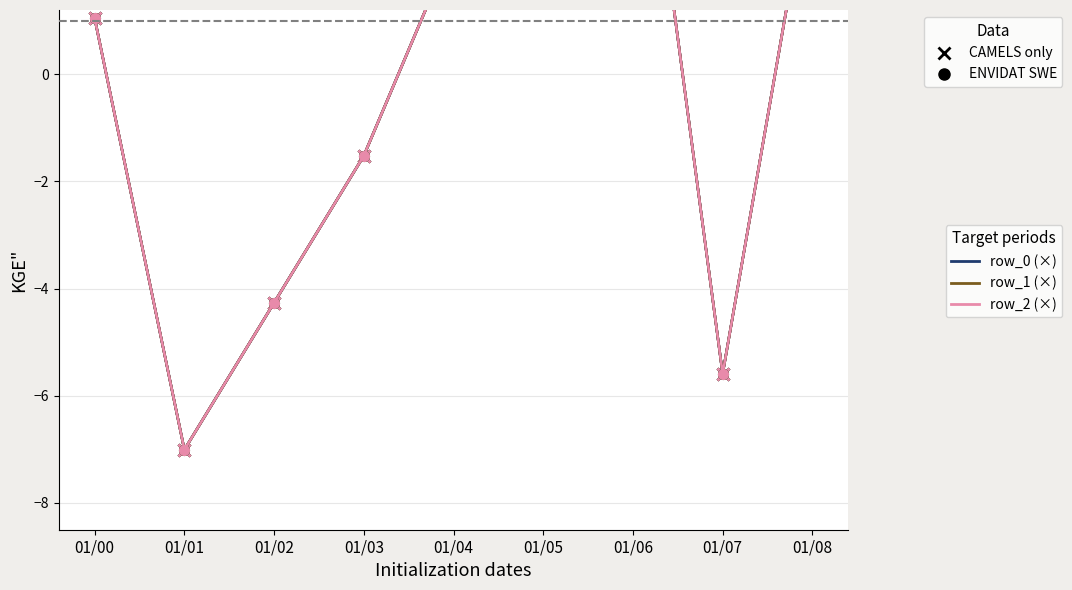

True or false: row_1 (×) and row_2 (×) intersect in this chart.

False